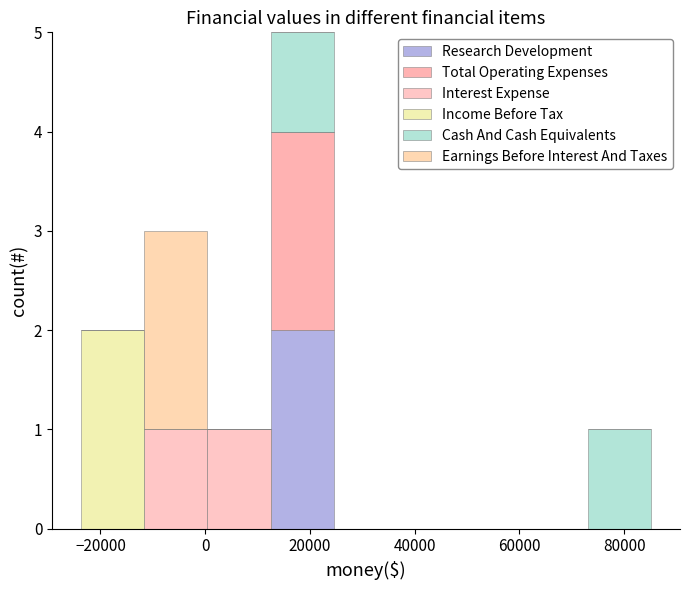

Reading left to right, list every stacked bar in this chart as the range it spans on the x-axis followed by its total height. Neither the bar edges nor the heights are printed on the chart, so give them approximately, as read against the axes.

-24000 to -12000: 2
-12000 to 0: 3
0 to 12000: 1
12000 to 24000: 5
24000 to 36000: 0
36000 to 48000: 0
48000 to 60000: 0
60000 to 74000: 0
74000 to 86000: 1